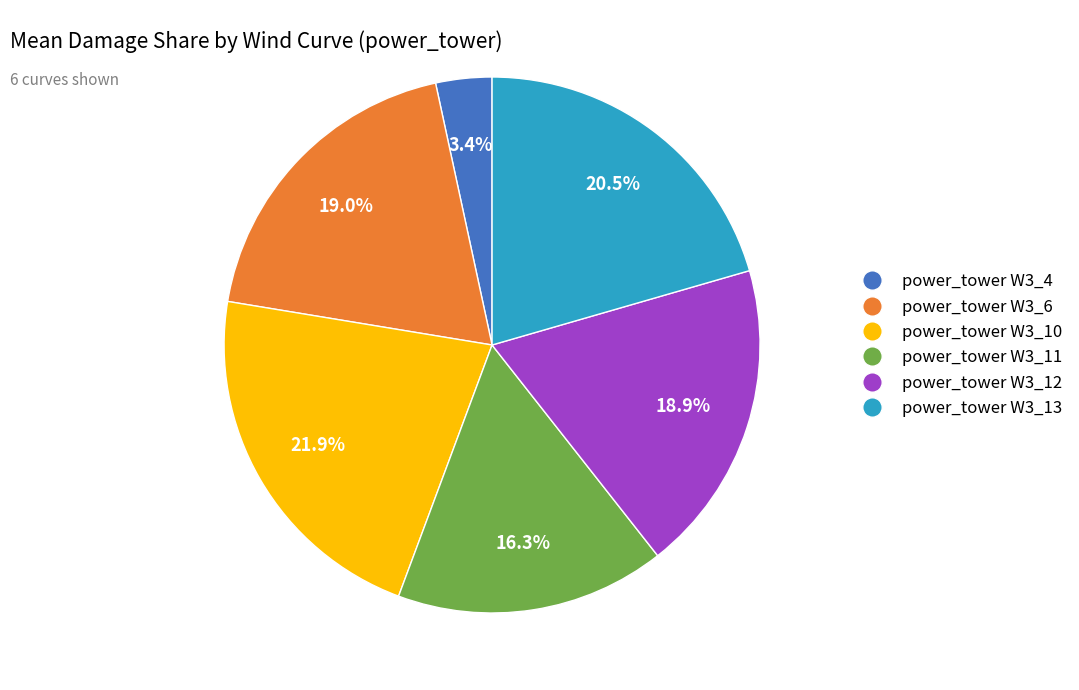

Does any single category account for the majority?

No